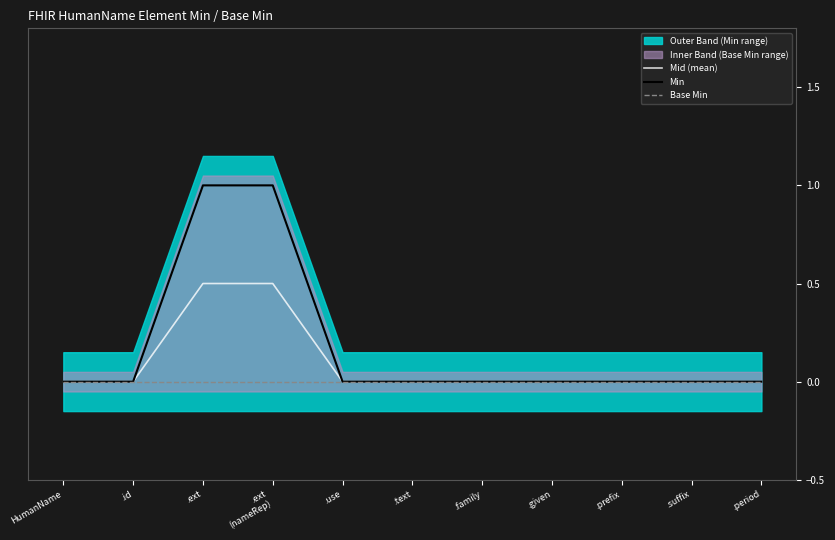

Reading left to right, list all the values displayed in this chart.

Mid (mean): 0.0	0.0	0.5	0.5	0.0	0.0	0.0	0.0	0.0	0.0	0.0
Min: 0.0	0.0	1.0	1.0	0.0	0.0	0.0	0.0	0.0	0.0	0.0
Base Min: 0.0	0.0	0.0	0.0	0.0	0.0	0.0	0.0	0.0	0.0	0.0